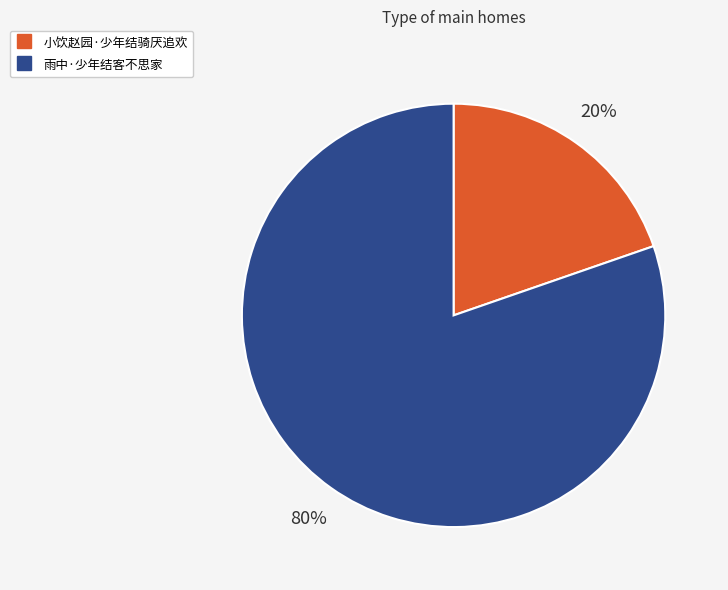

Count the number of slices in the pie.

2